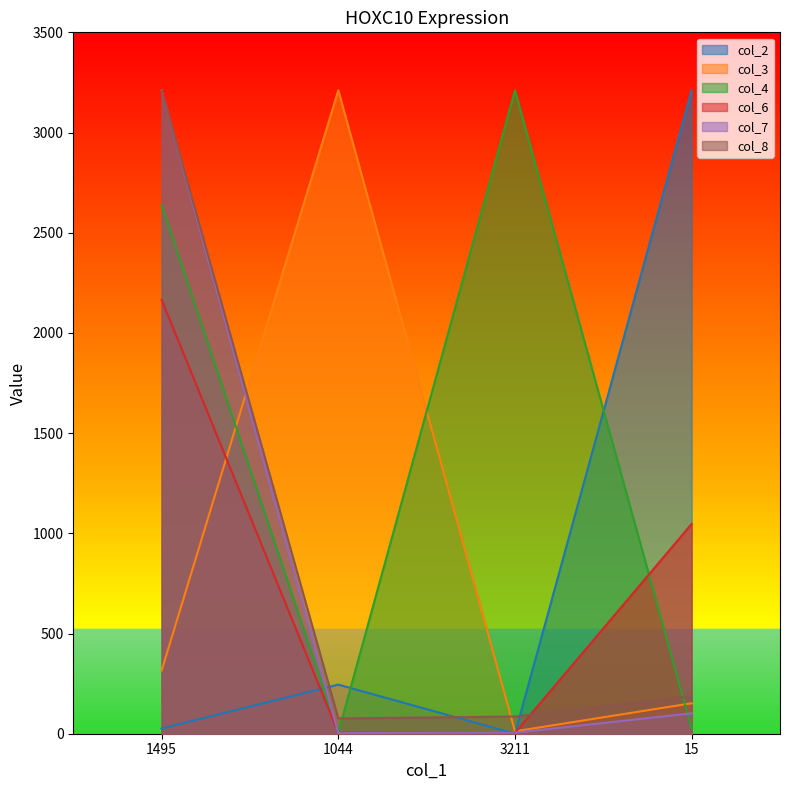

What is the difference between the maximum and minimum values in the col_8 series?

3135